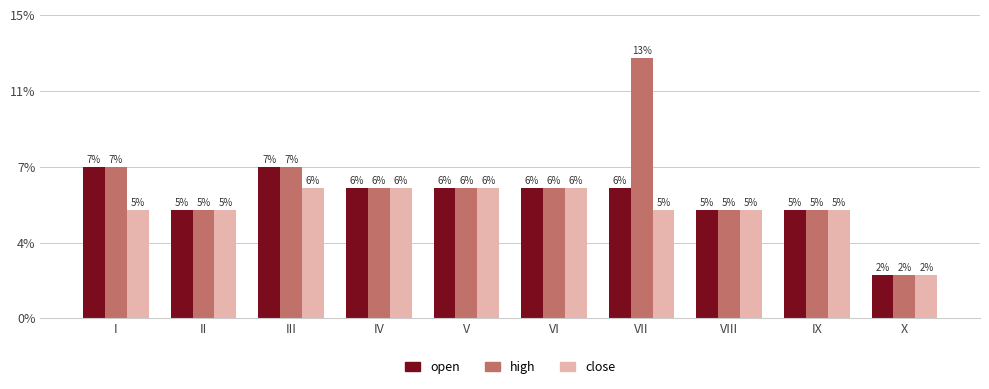

Are the bars grouped side by side (vs. stacked)?

Yes